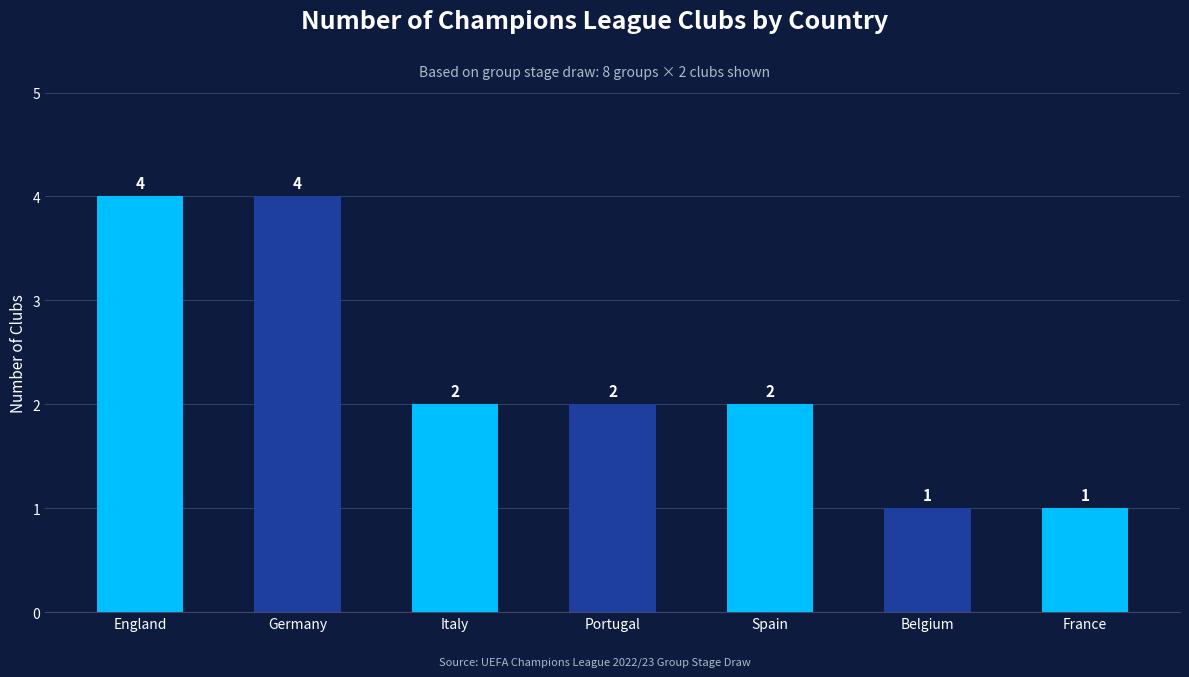

How many values are below 2?

2